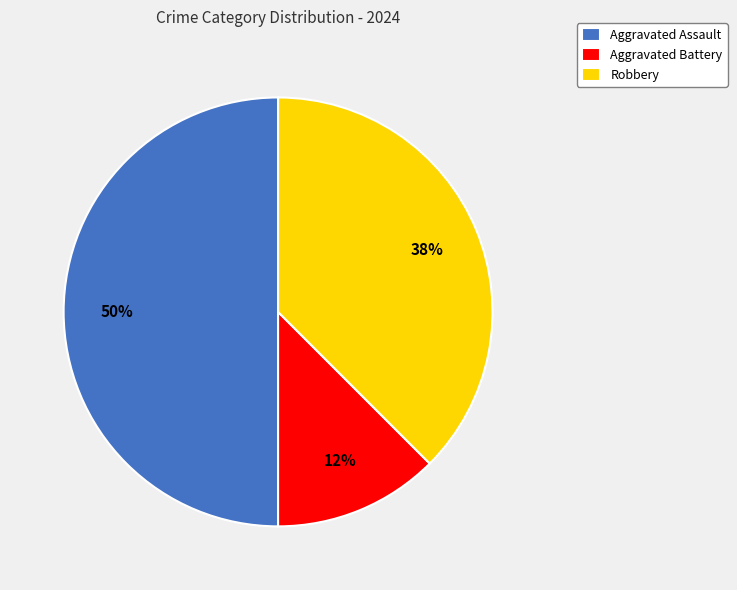

The Aggravated Battery slice represents 3% of the pie. True or false?

False